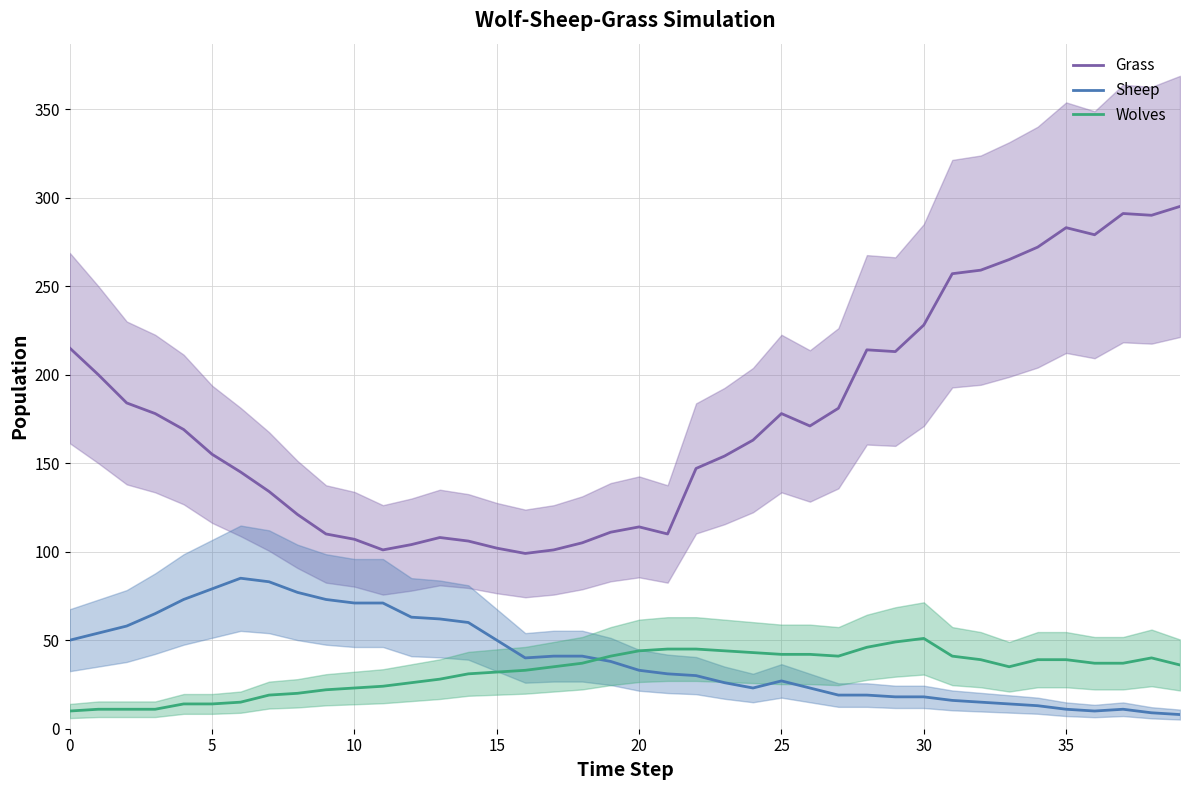

True or false: Sheep and Grass cross at least once.

False